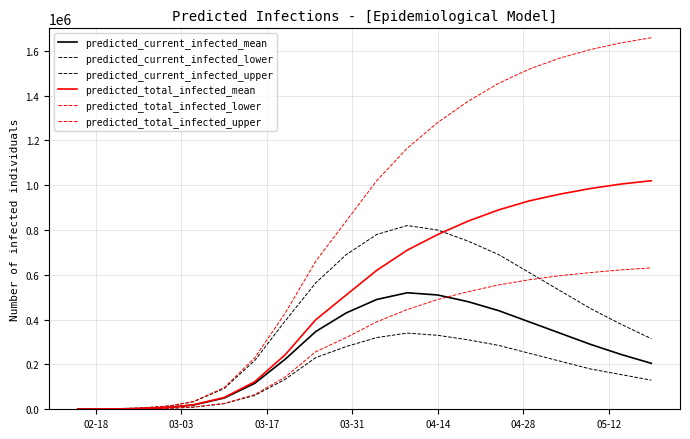

Which label corresponds to the smallest value in the chart?

02-18